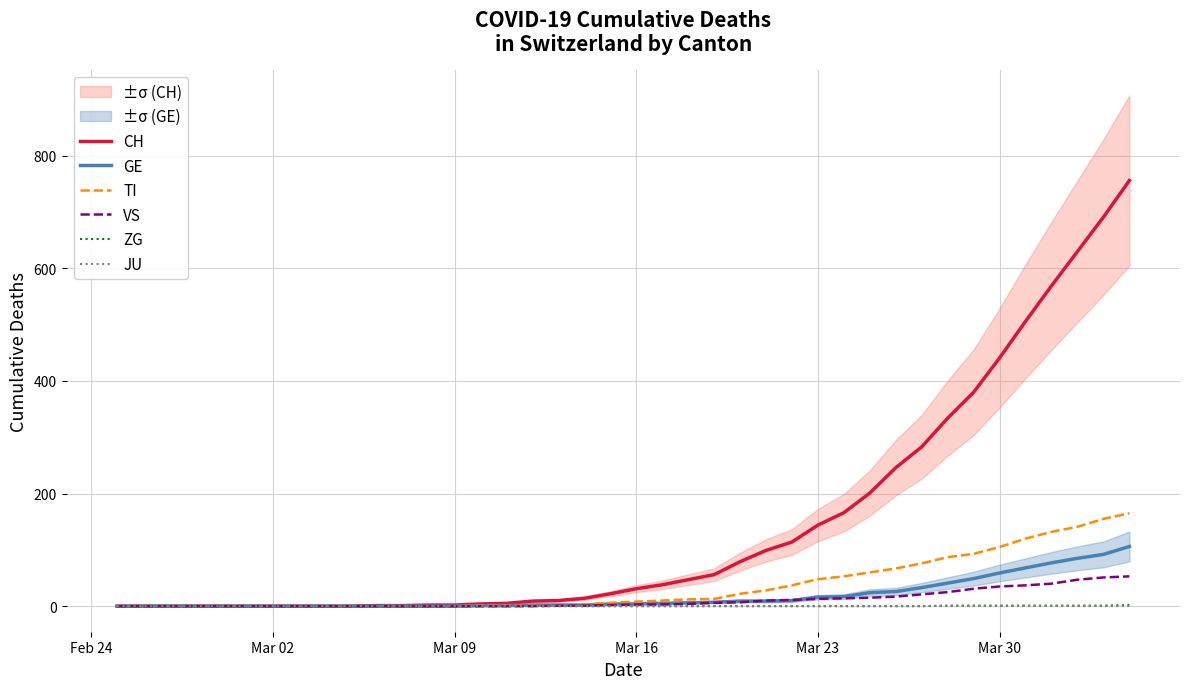

What are all the series names shown in the legend?

CH, GE, TI, VS, ZG, JU